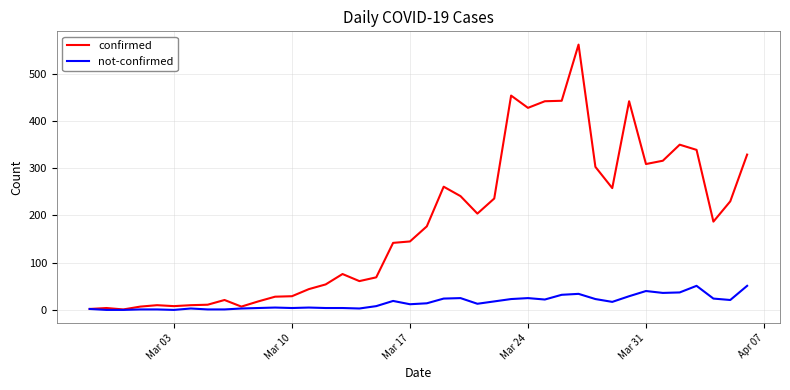

Which series has the largest range (max minus min)?

confirmed